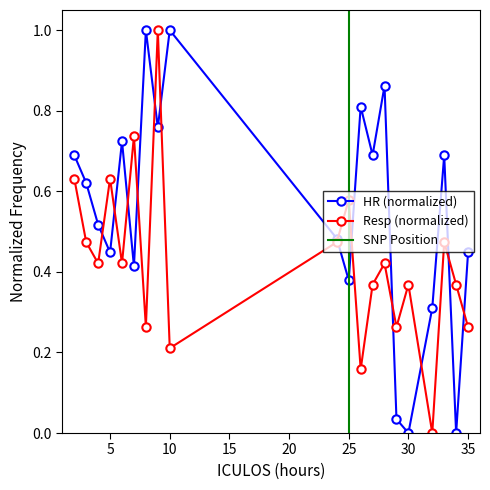

Reading right to left, what are all the values shown in this chart?

HR: 35=0.4	34=0.0	33=0.7	32=0.3	30=0.0	29=0.0	28=0.9	27=0.7	26=0.8	25=0.4	24=0.5	10=1.0	9=0.8	8=1.0	7=0.4	6=0.7	5=0.4	4=0.5	3=0.6	2=0.7
Resp: 35=0.3	34=0.4	33=0.5	32=0.0	30=0.4	29=0.3	28=0.4	27=0.4	26=0.2	25=0.6	24=0.5	10=0.2	9=1.0	8=0.3	7=0.7	6=0.4	5=0.6	4=0.4	3=0.5	2=0.6